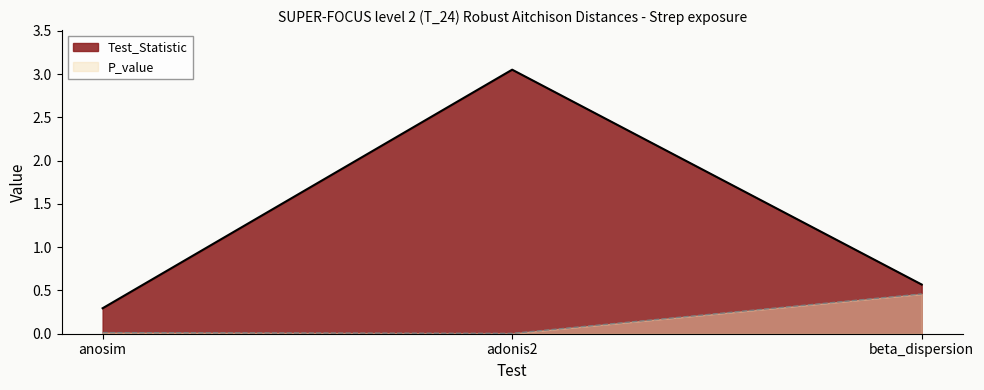

Which series has the largest range (max minus min)?

Test_Statistic